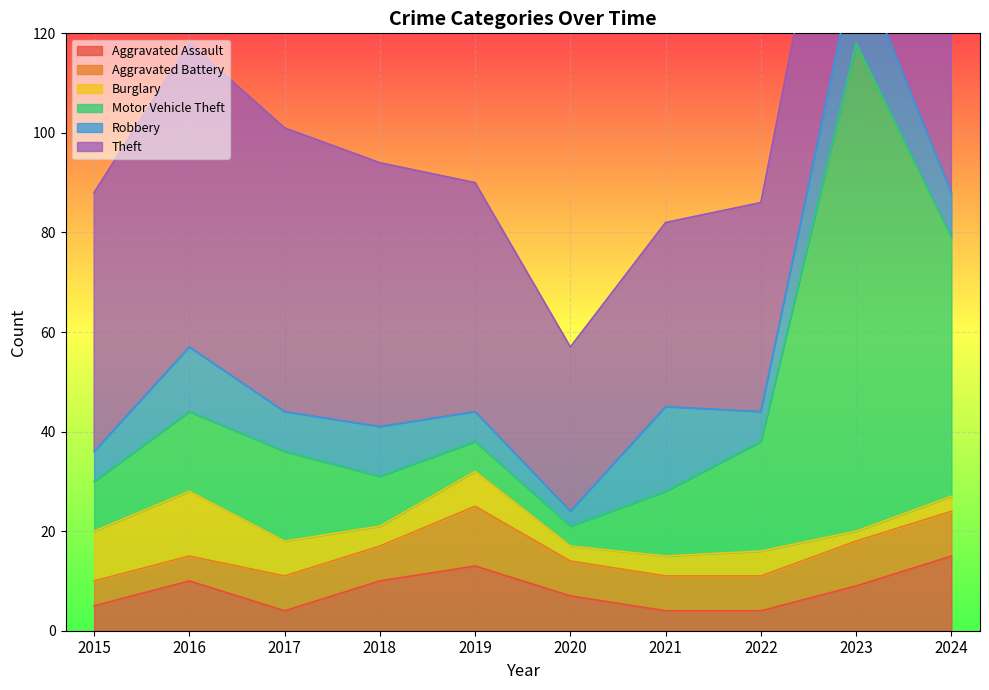

What is the total value across all series at 2022?

86